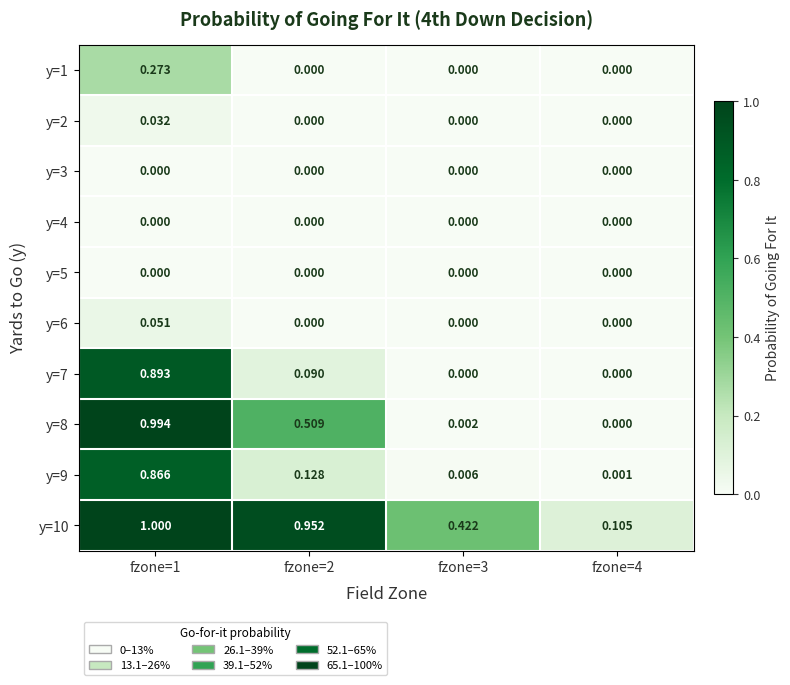

What is the maximum value shown in the chart?

1.0